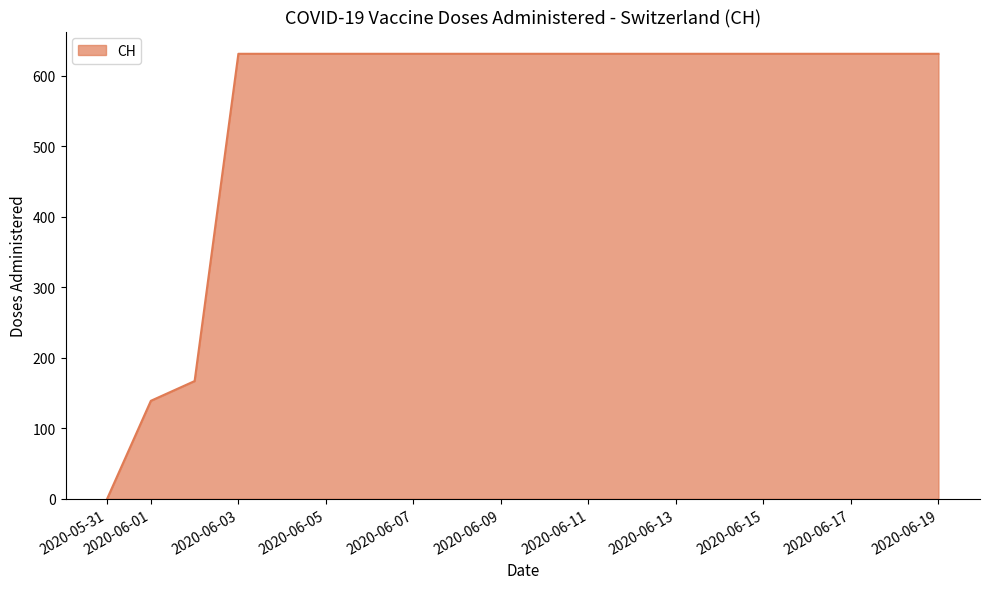

What is the difference between the maximum and minimum values?

631